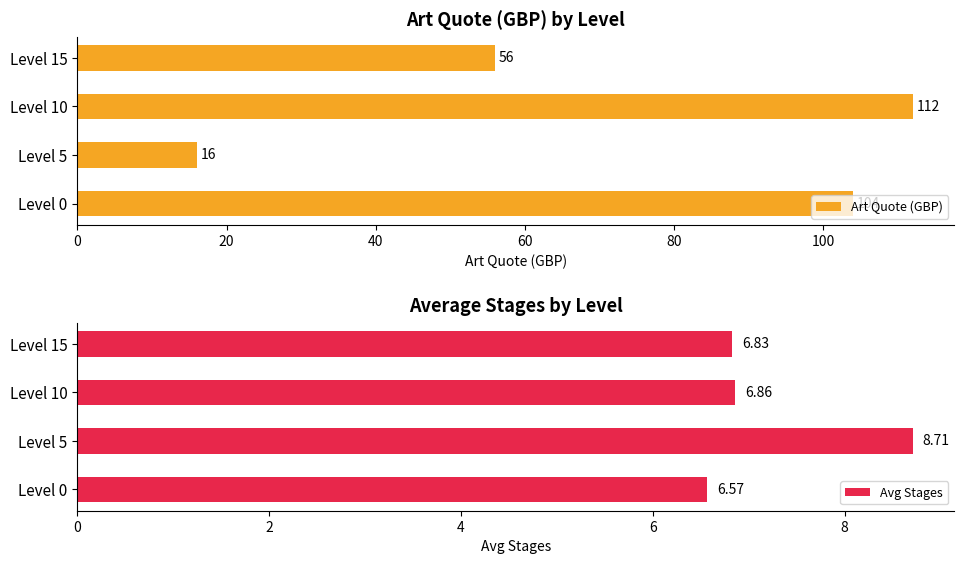

What are all the series names shown in the legend?

Art Quote (GBP), Avg Stages